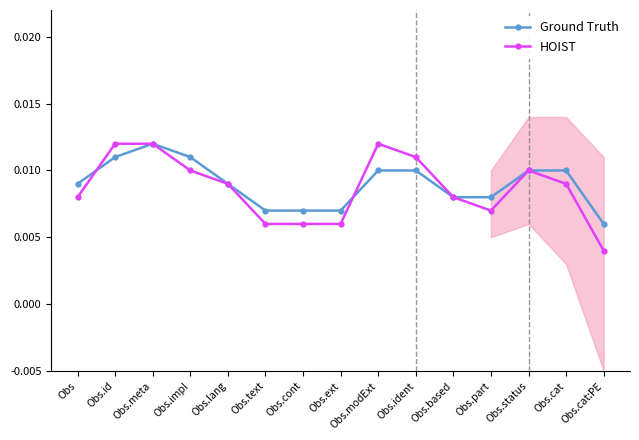

True or false: HOIST has more than 1 interior local peaks.

True